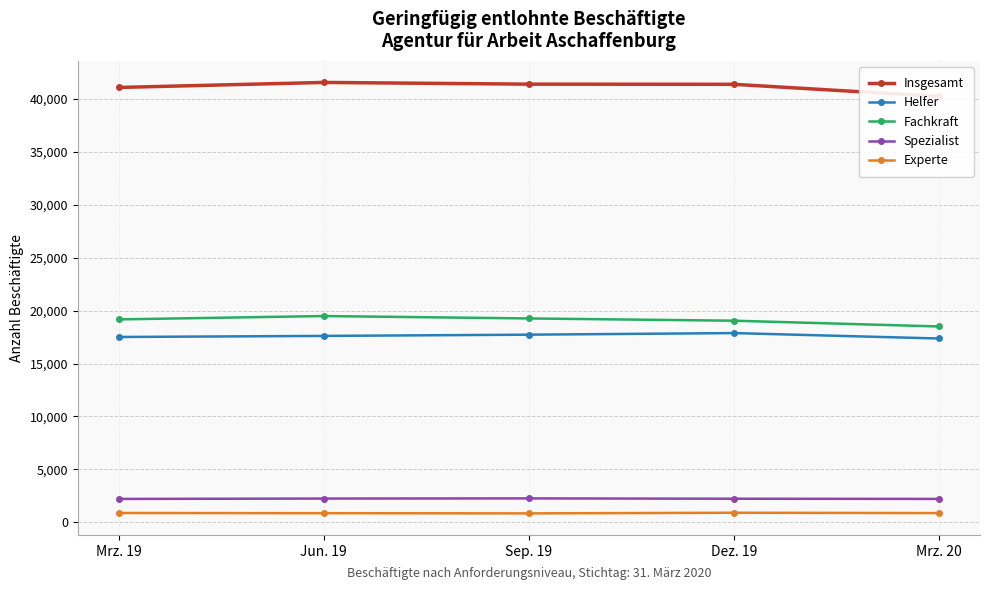

How many lines are shown in the chart?

5